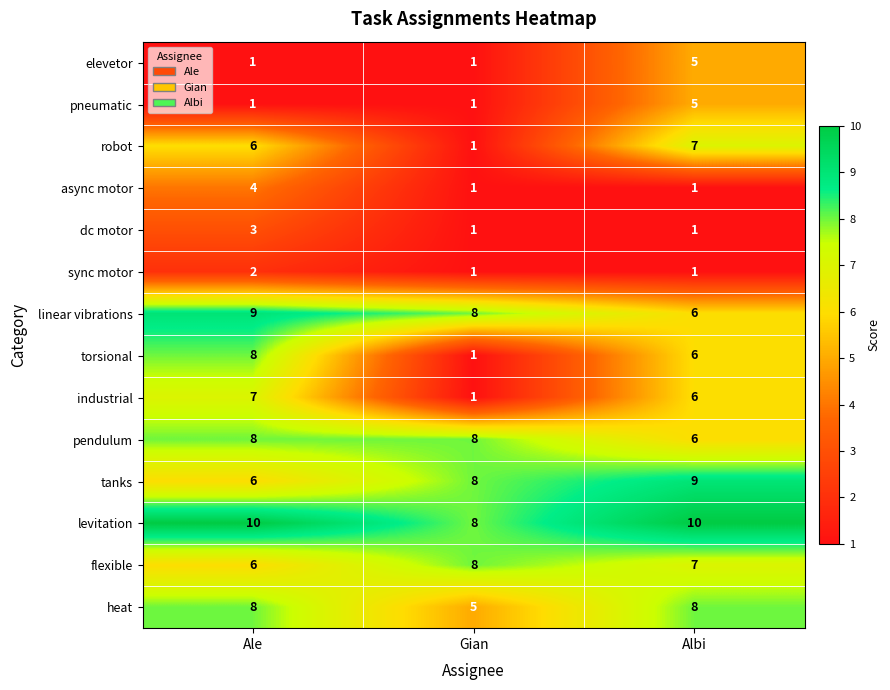

Which series has the largest total across all categories?

levitation